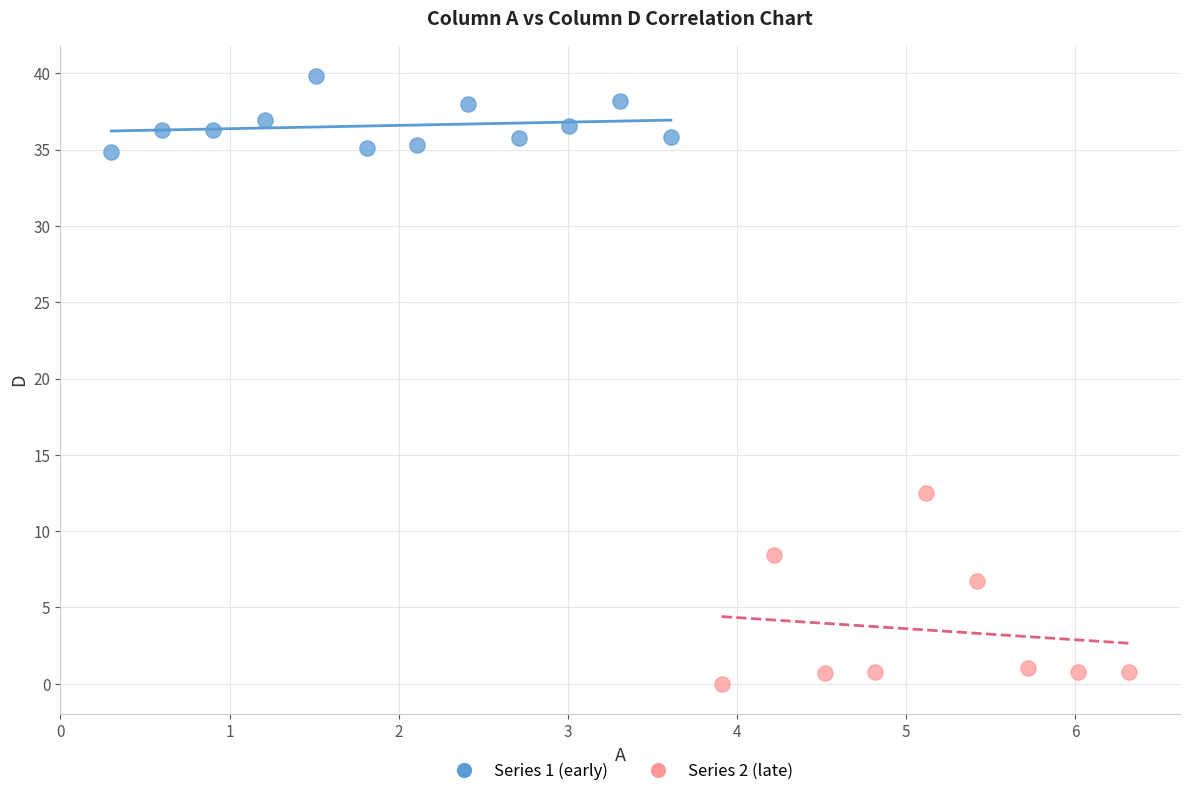

Which series reaches the minimum Y coordinate?

Series 2 (late)